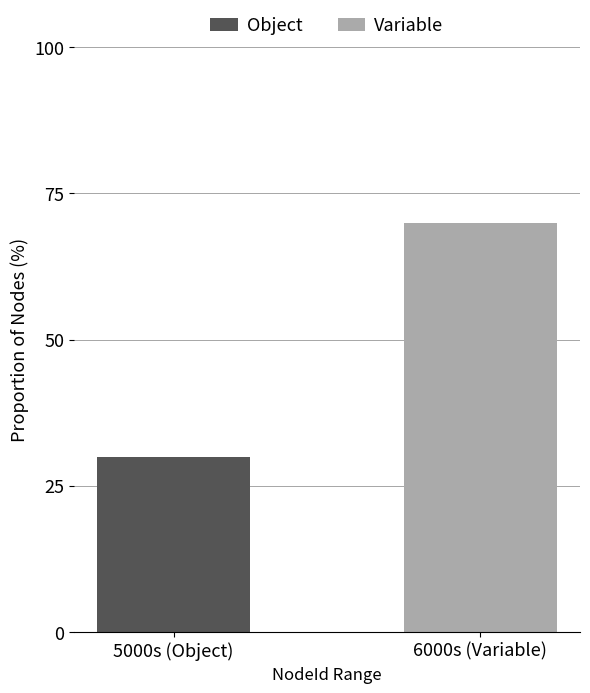

What is the sum of all Object values?

30